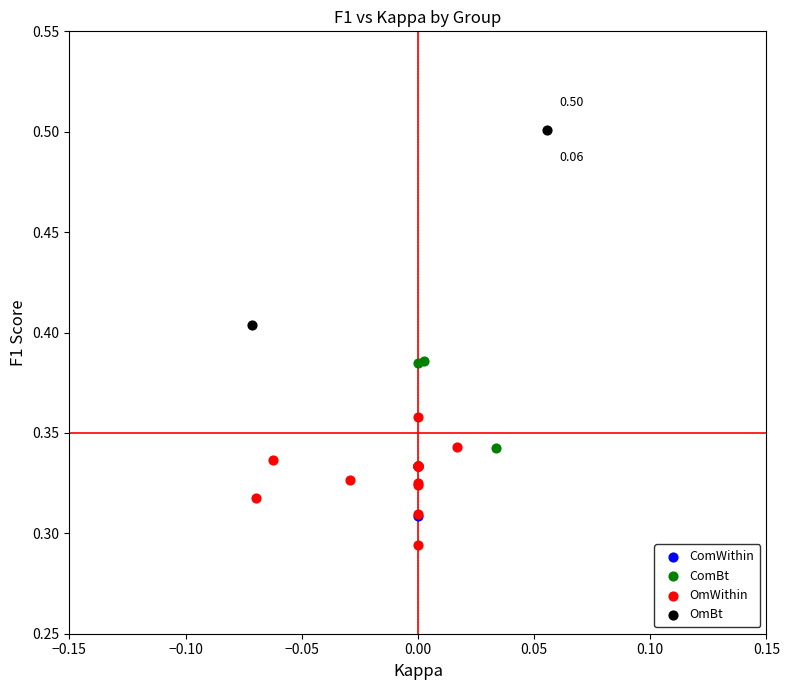

Which series reaches the maximum Y coordinate?

OmBt